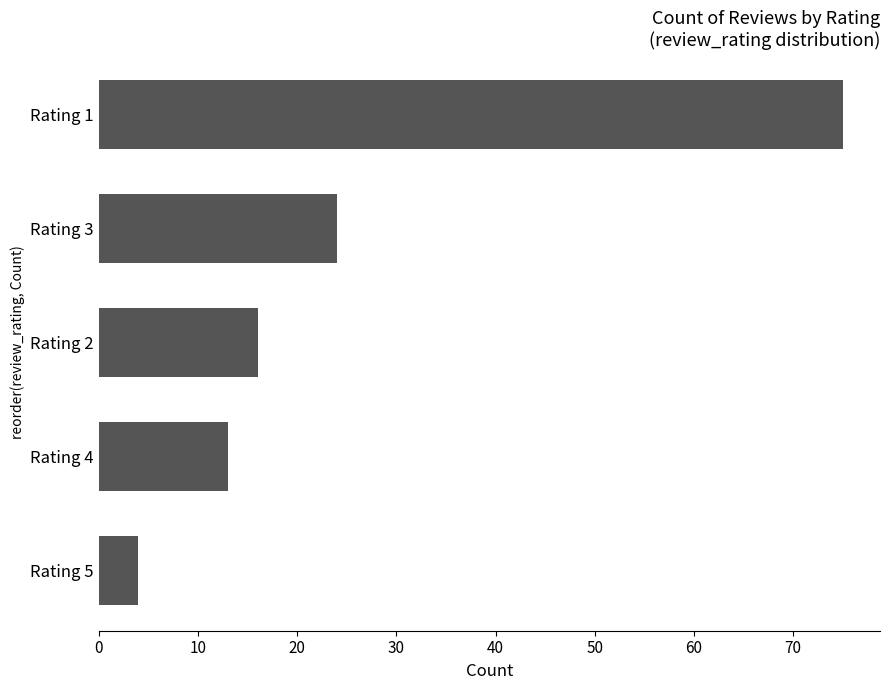

What is the sum of all values?

132